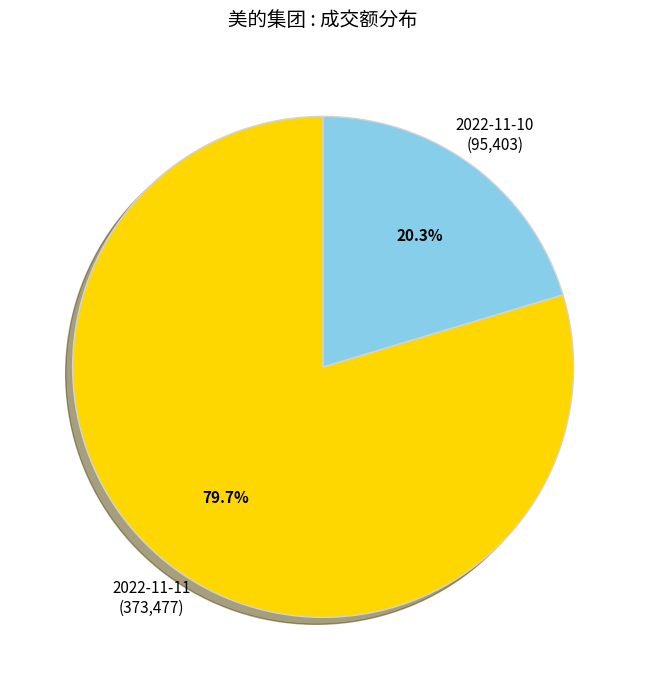

What is the smallest slice in the pie chart?

2022-11-10